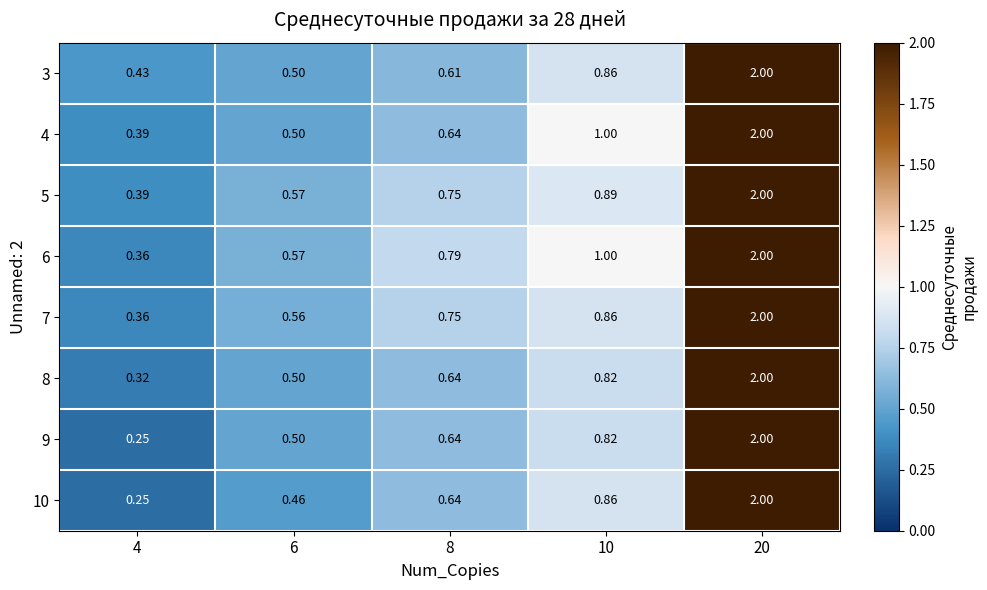

Is the value of 9 at 10 greater than the value of 5 at 8?

Yes